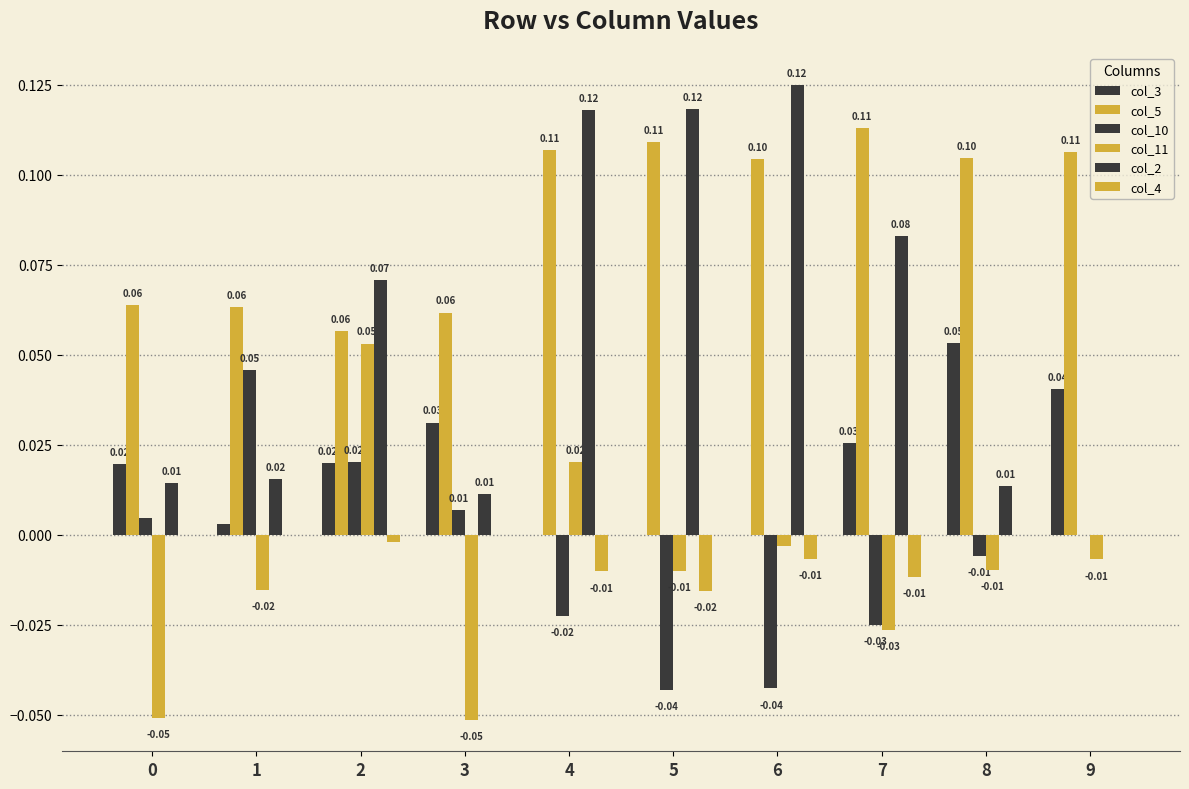

How many data points does each series have?

10